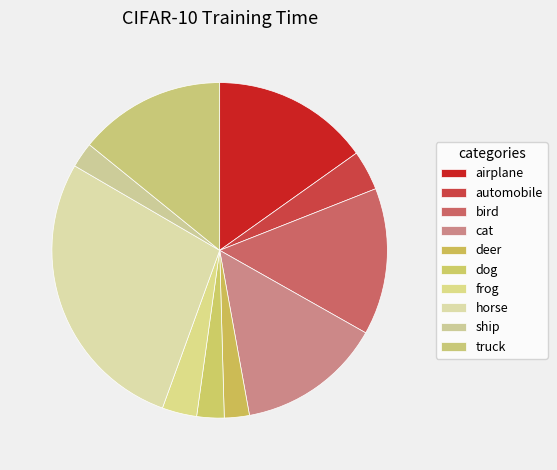

Which category has the biggest portion of the pie?

horse